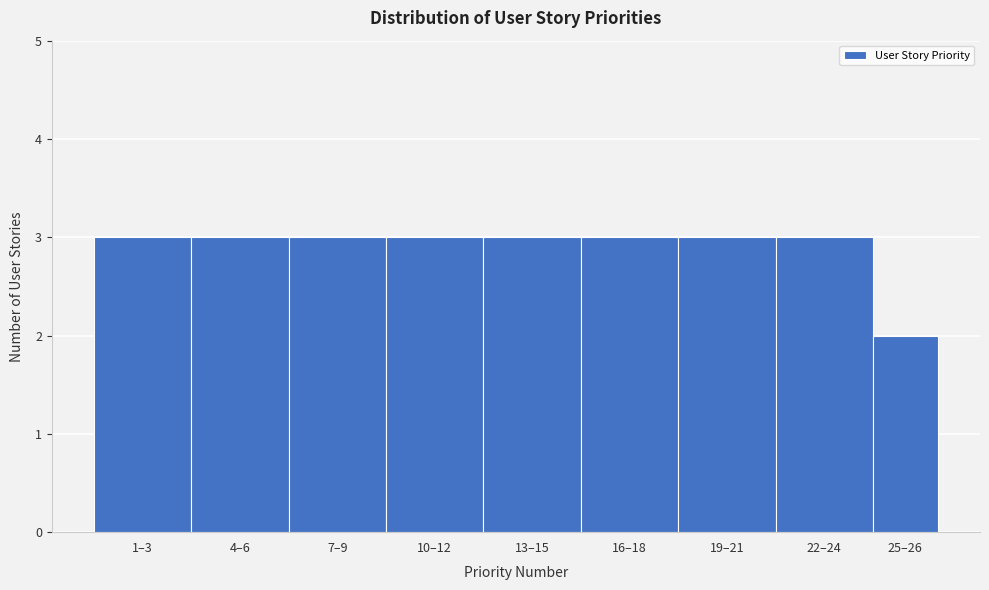

Reading right to left, list all the values displayed in this chart.

2	3	3	3	3	3	3	3	3